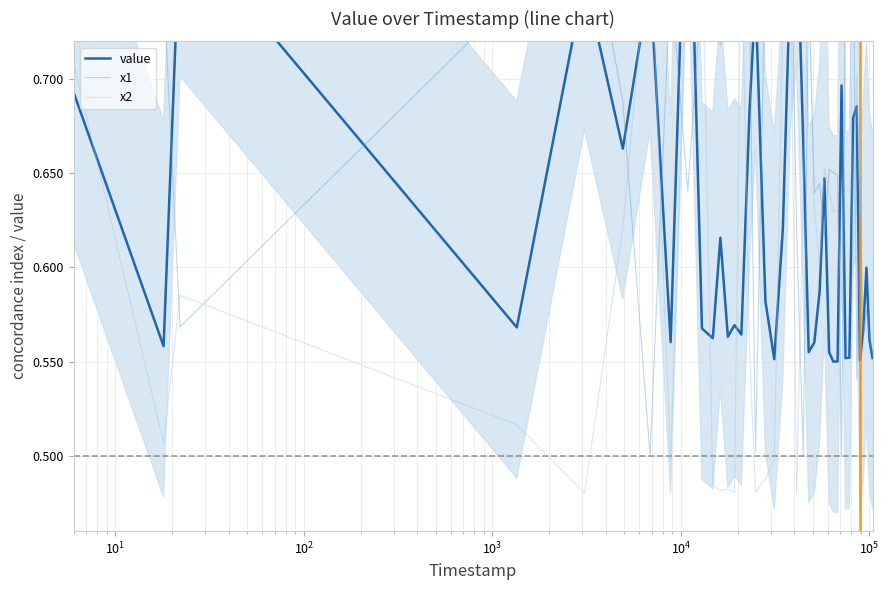

At which category does x1 reach its first local valley?

$\mathdefault{10^{1}}$